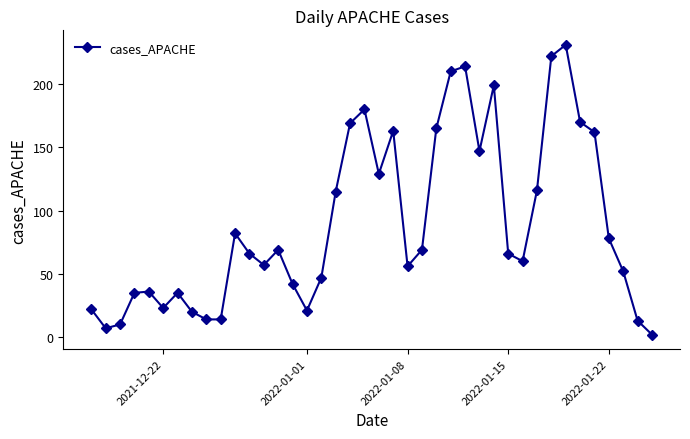

What is the difference between the maximum and minimum values?

229